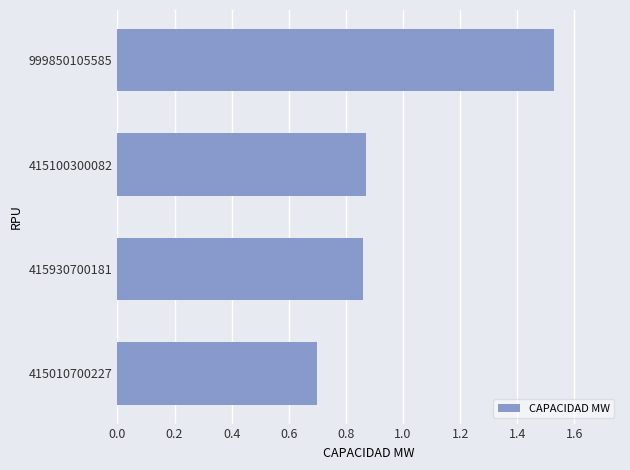

The chart shows a value of 0.7 at 415010700227. True or false?

True